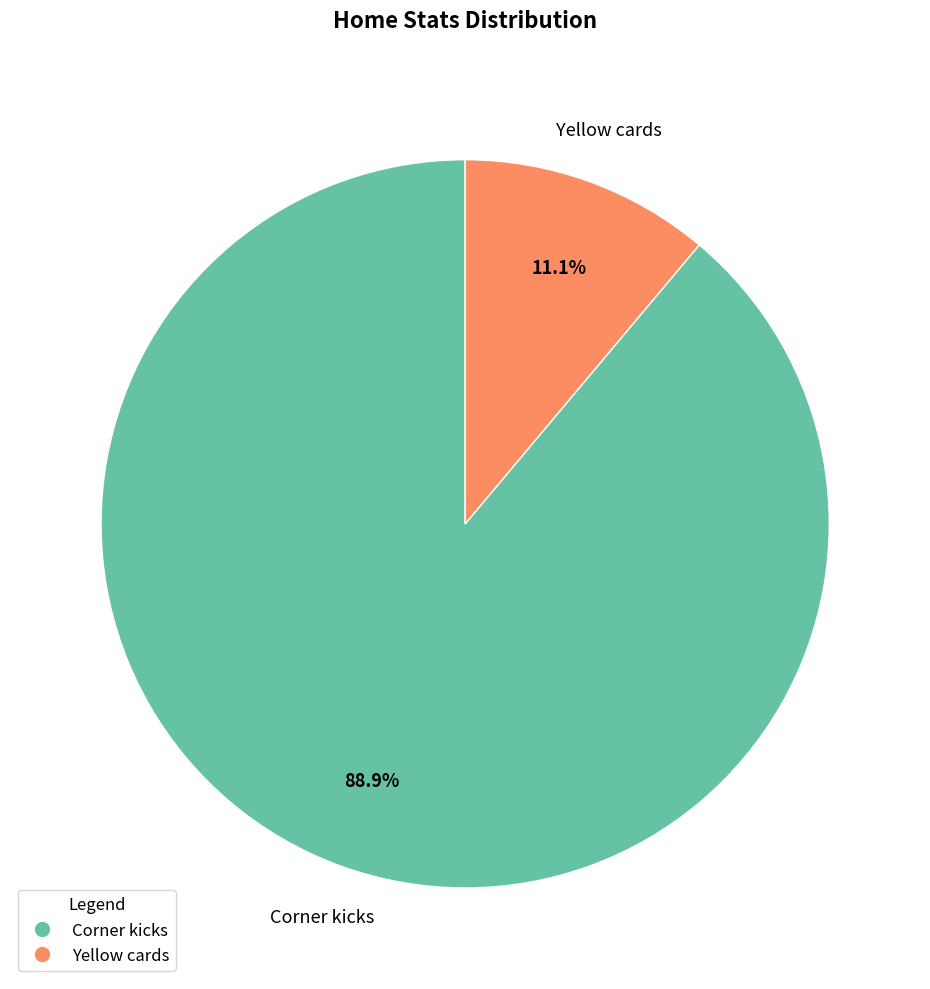

How many slices are in this pie chart?

2